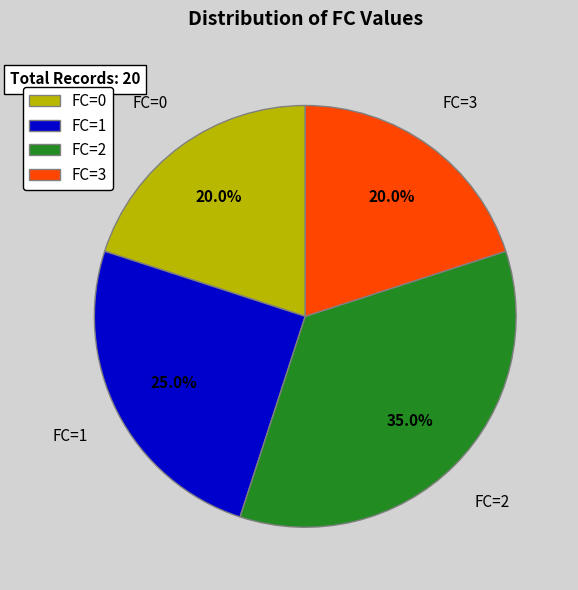

What percentage is NOT represented by FC=1?

75.0%